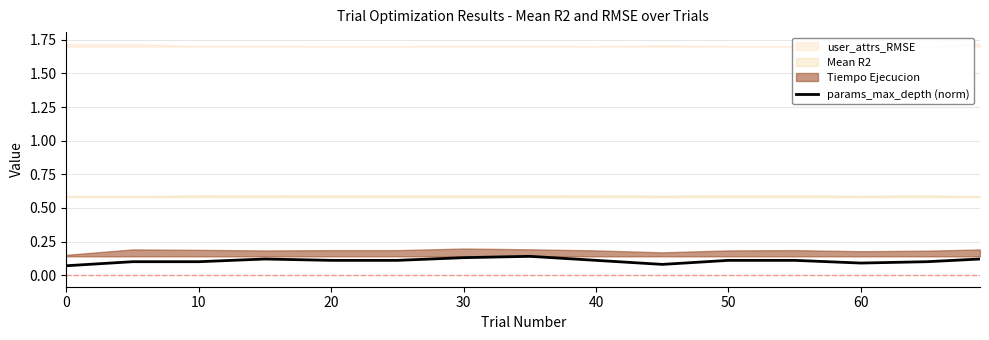

Is it true that params_max_depth (norm) equals 0.1 at 10?

True